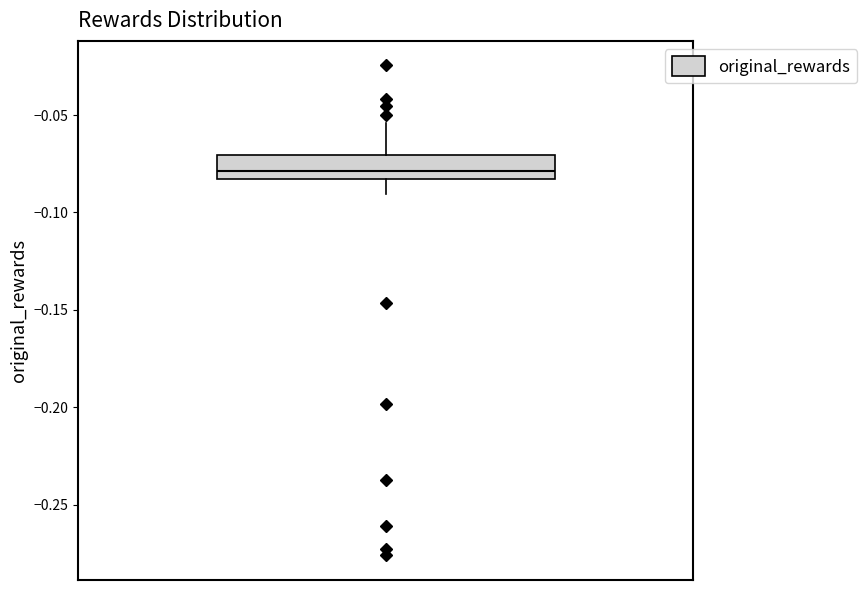

Read this box plot against the y-axis: the position of the median line, the range covered by the box, and the ends of both whiskers. The values are not printed on the chart, so give them approximately, as read against the axis.

median -0.080, box -0.085 to -0.070, whiskers -0.090 to -0.055